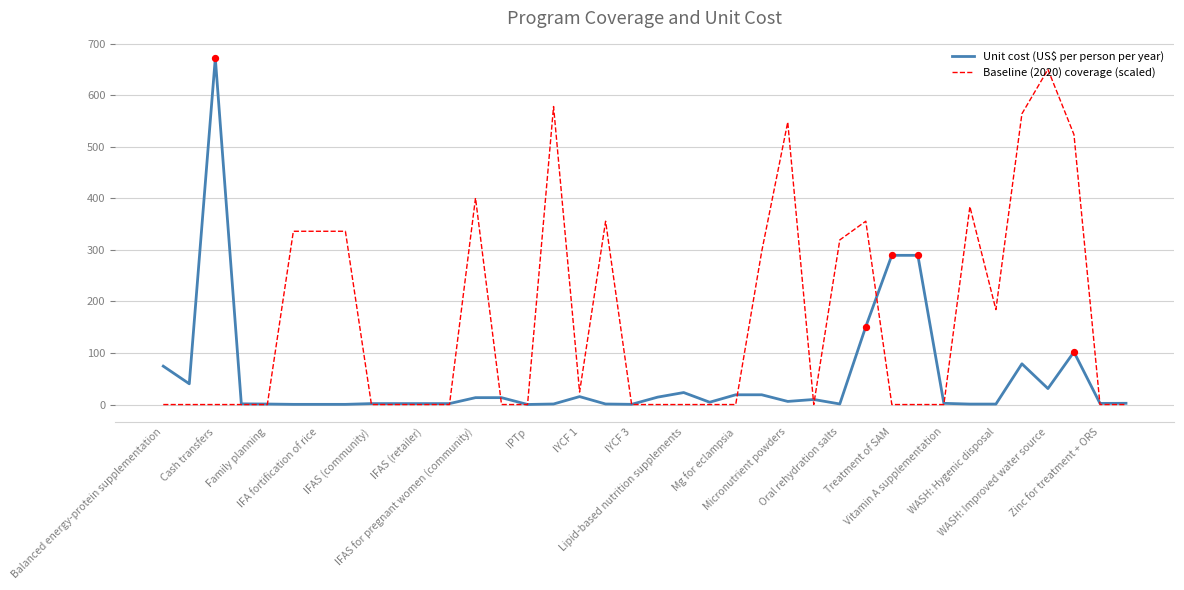

List the series in order of their overall mean, lowest first.

Unit cost (US$ per person per year), Baseline (2020) coverage (scaled)